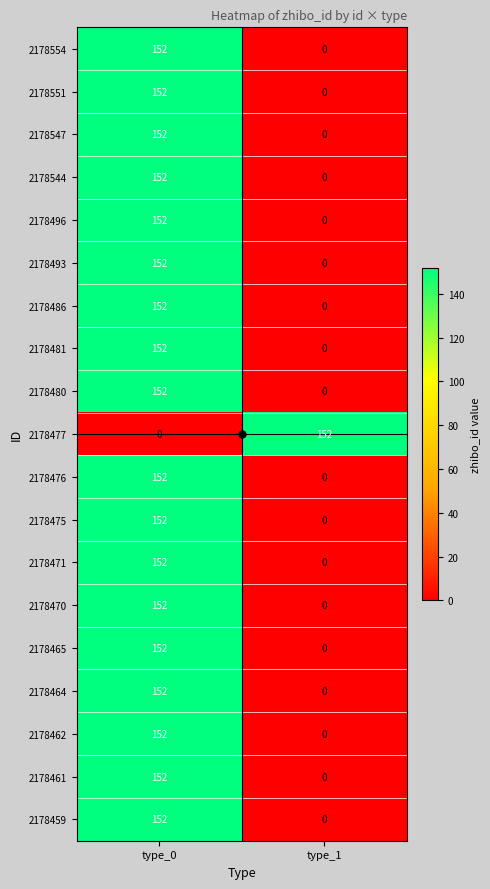

List the labels in order of 2178464 value, largest first.

type_0, type_1